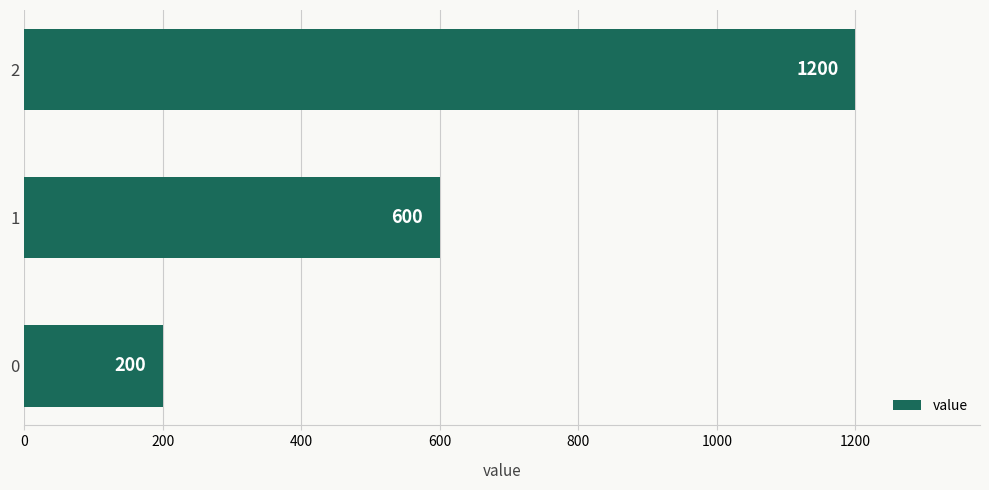

What is the average value?

667